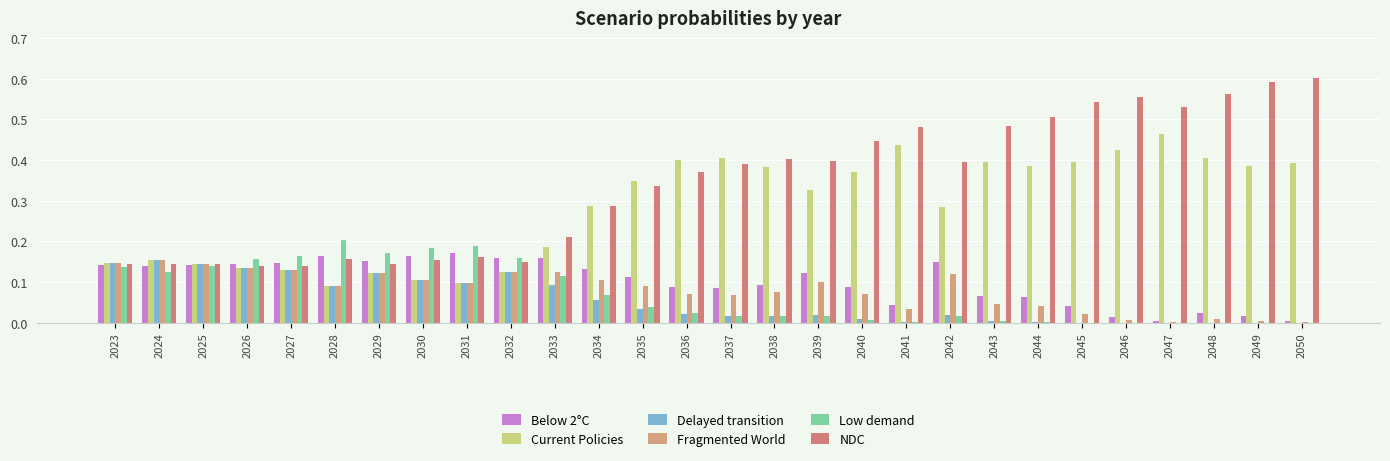

How many data points does each series have?

28